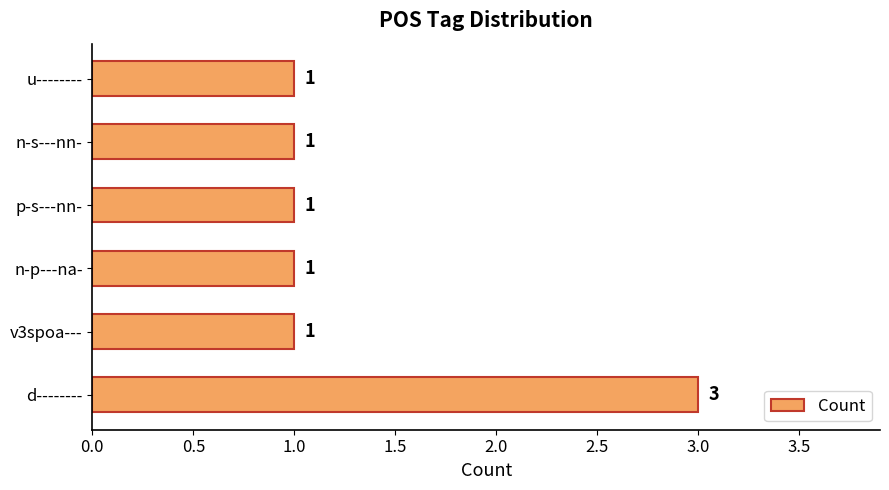

What is the ratio of the value at p-s---nn- to the value at v3spoa---?

1.0